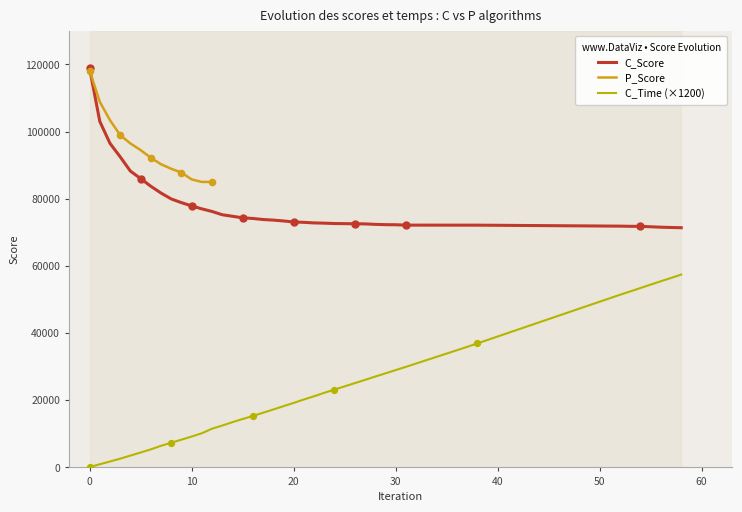

True or false: C_Time (×1200) and C_Score intersect in this chart.

False